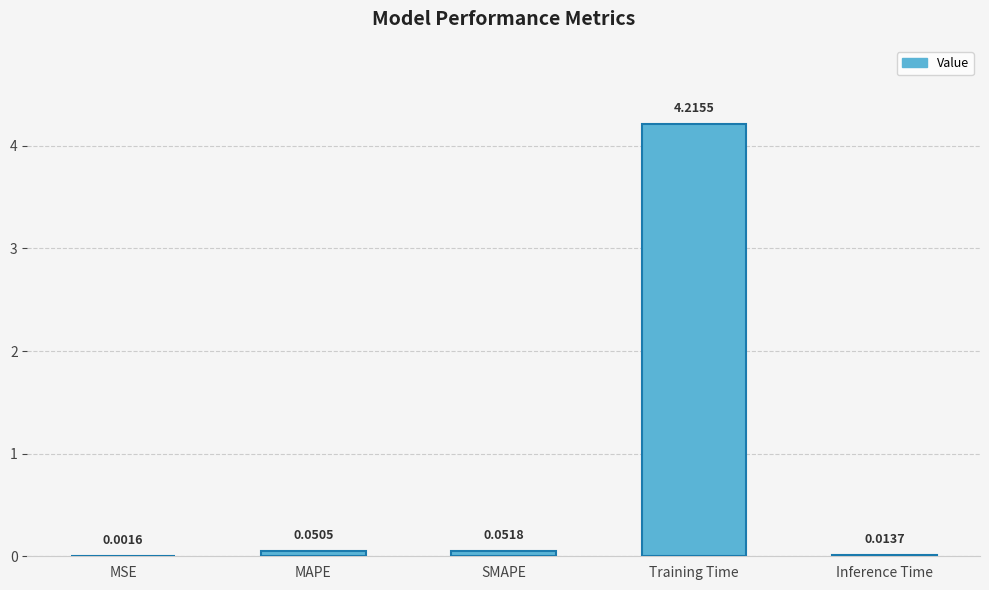

Between MSE and MAPE, which is larger?

MAPE